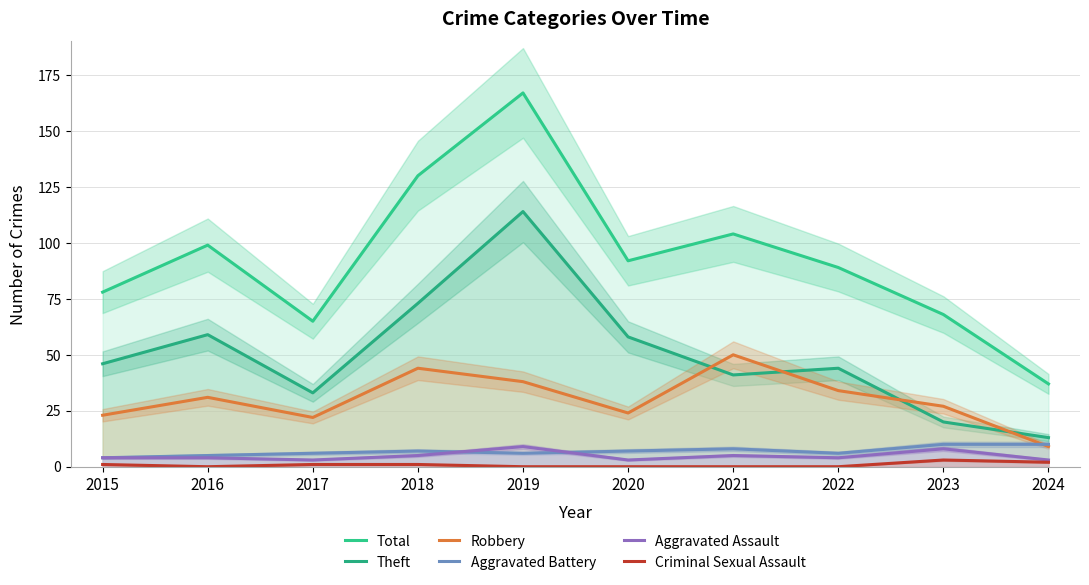

Is the value of Aggravated Assault at 2018 greater than the value of Robbery at 2018?

No